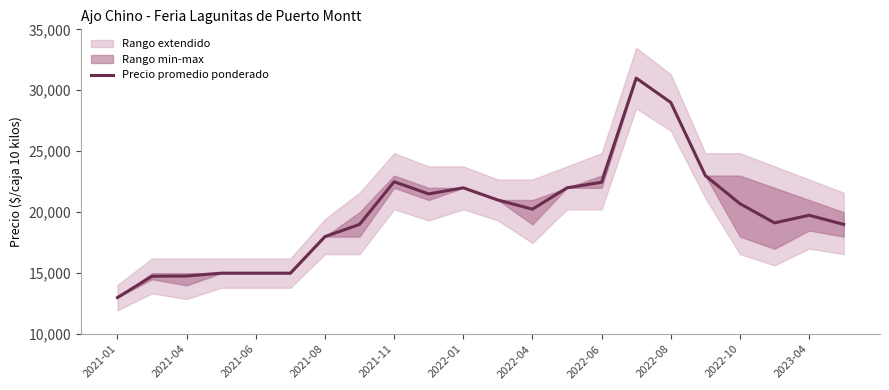

What is the average value?

19900